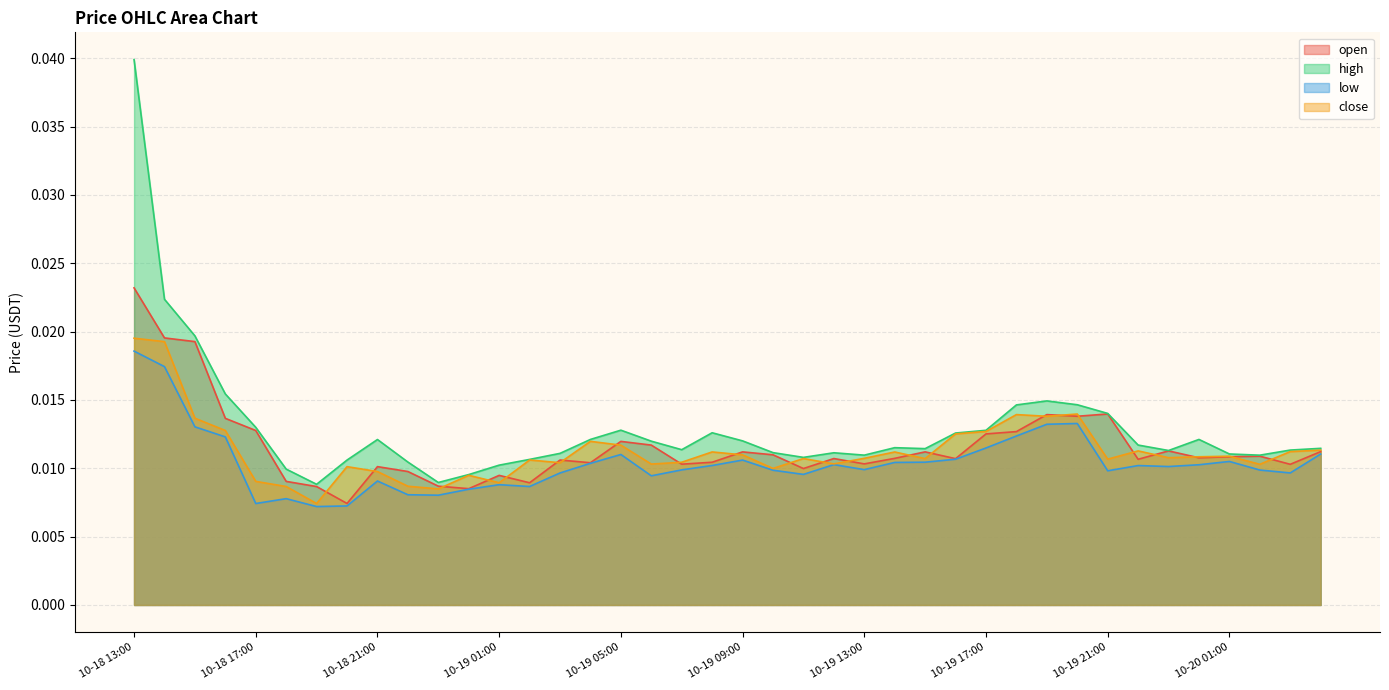

At which category is the sum across all series the highest?

10-18 13:00